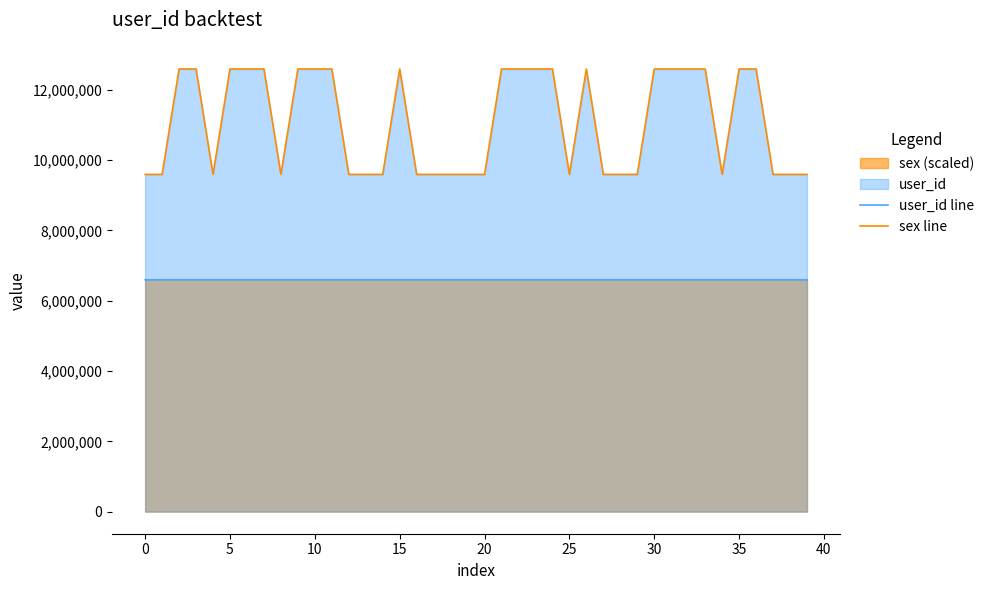

Which series has the largest total across all categories?

sex line